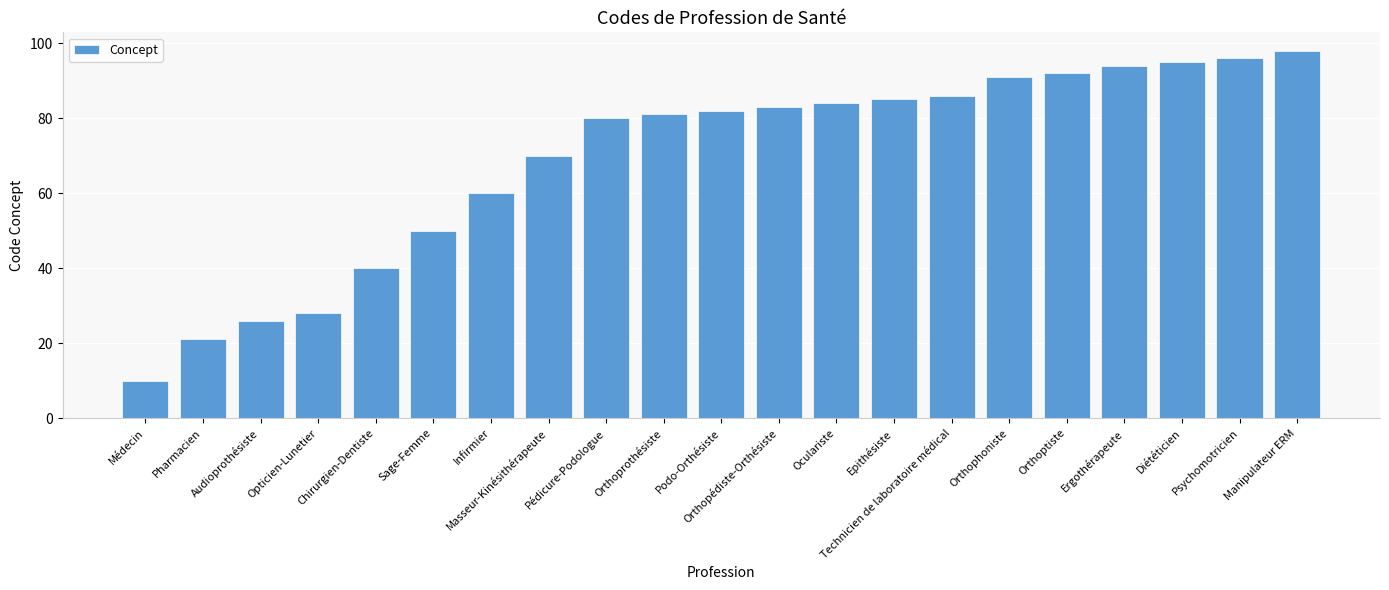

What is the smallest value displayed?

10